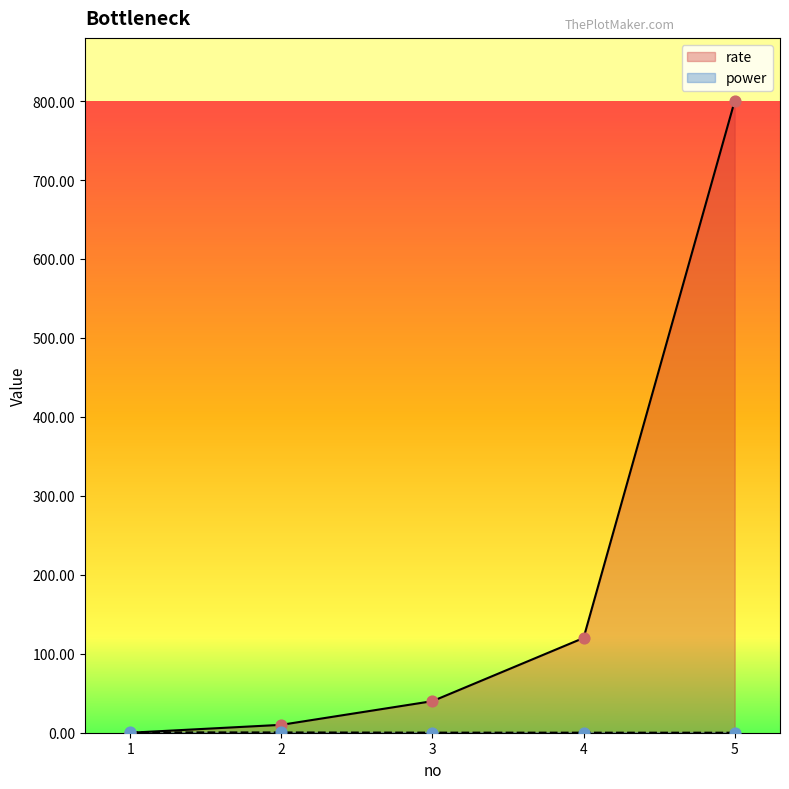

Which series contains the highest Y value?

rate